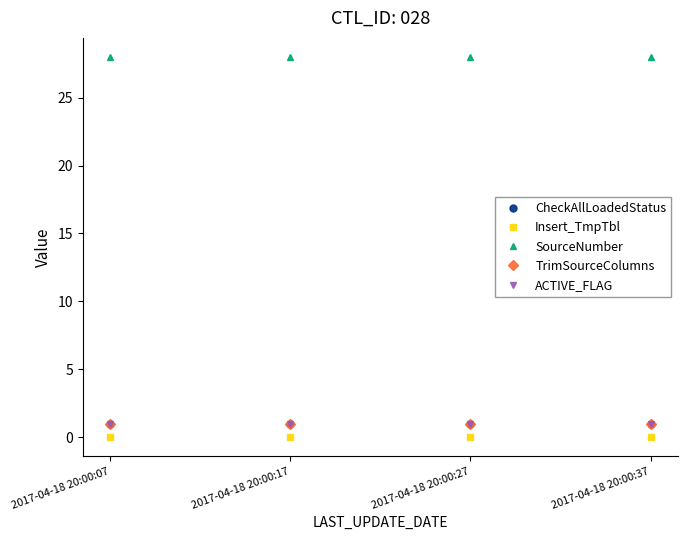

Does the chart have visible grid lines?

No